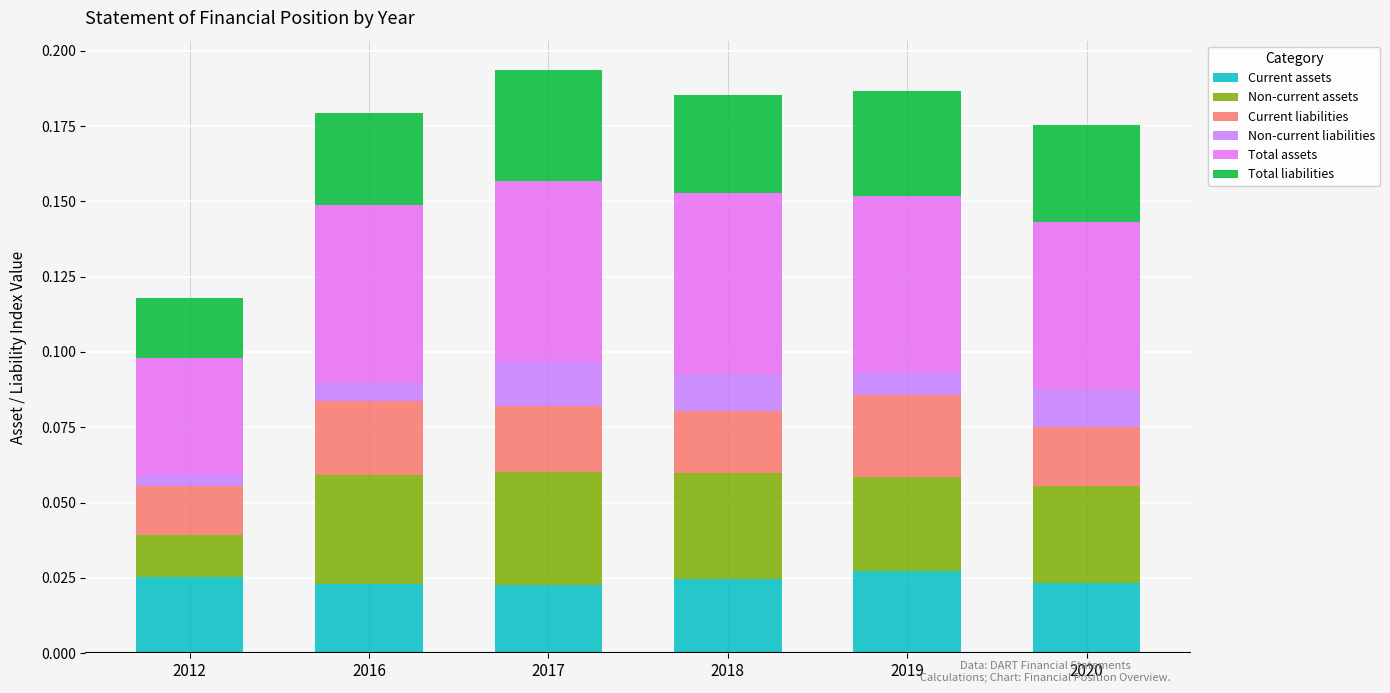

Which series has the largest total across all categories?

Total assets